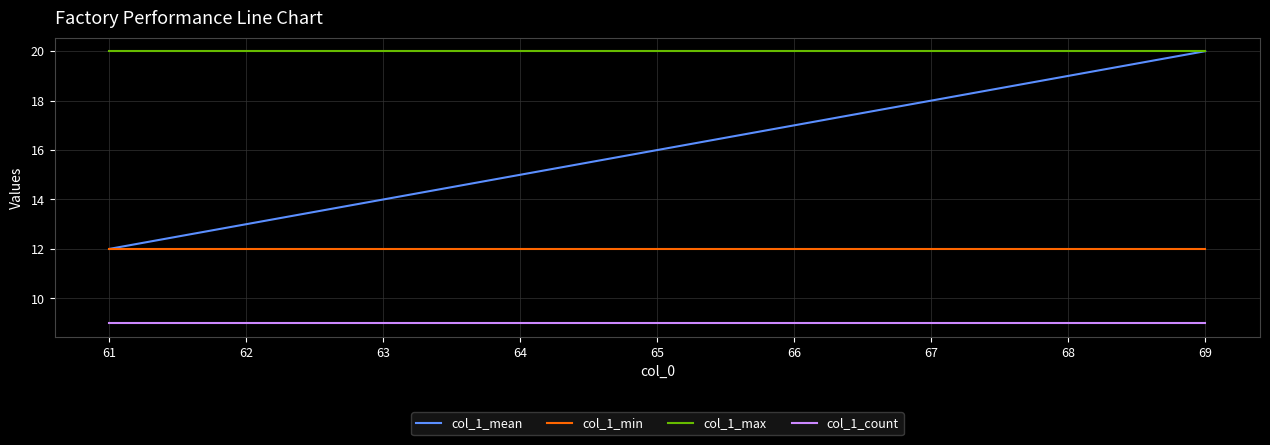

The col_1_max series shows 7 at 67. True or false?

False